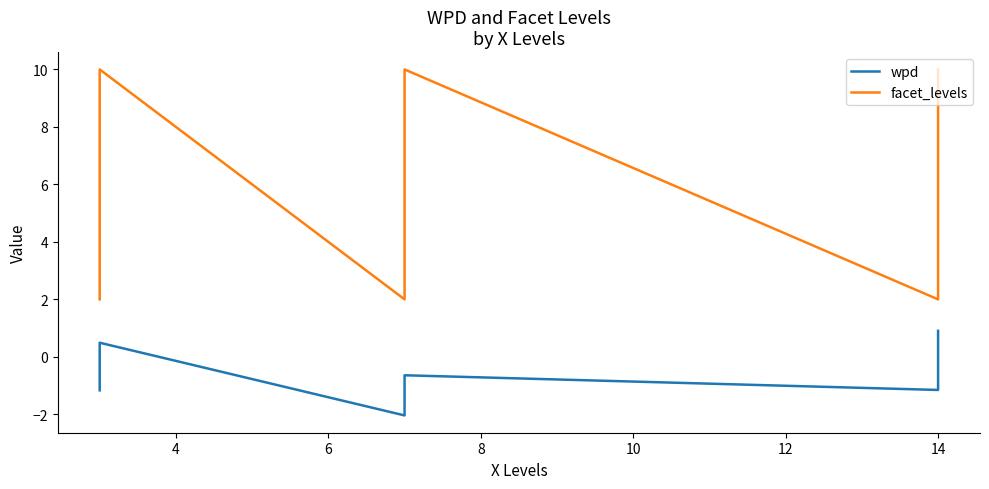

How many data points in facet_levels are above 9?

3